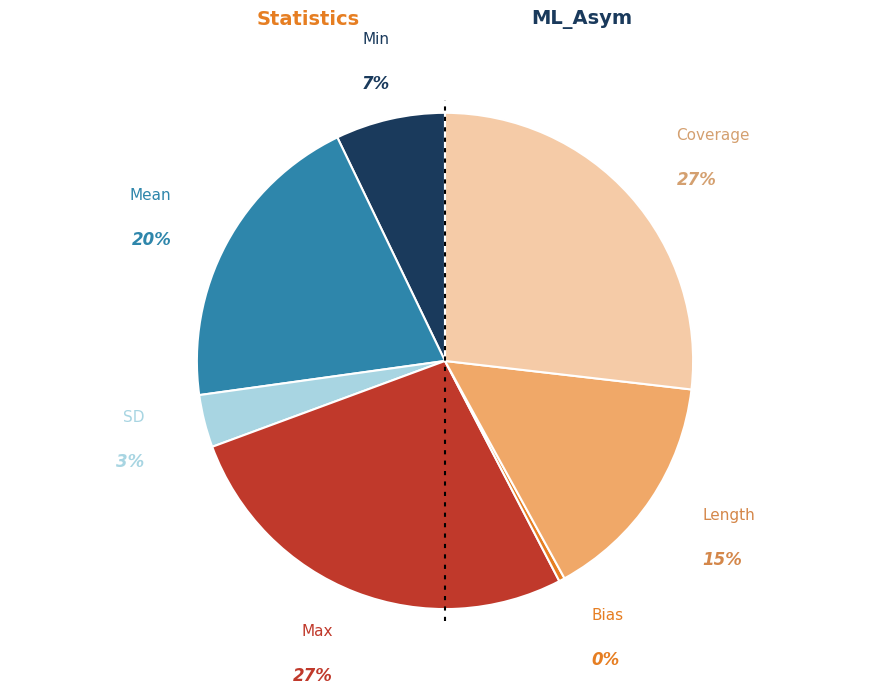

True or false: SD accounts for 3% of the total.

True